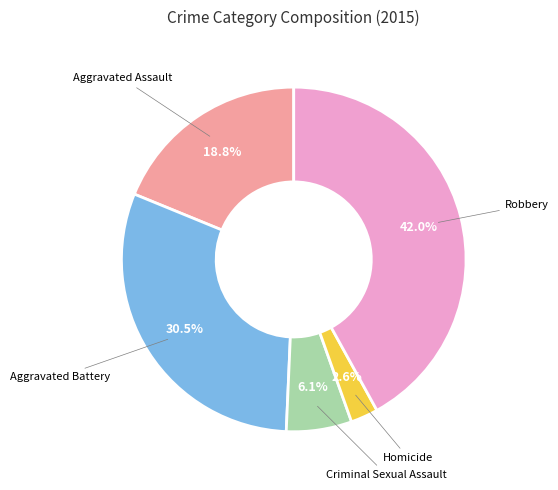

How many segments does this pie chart have?

5